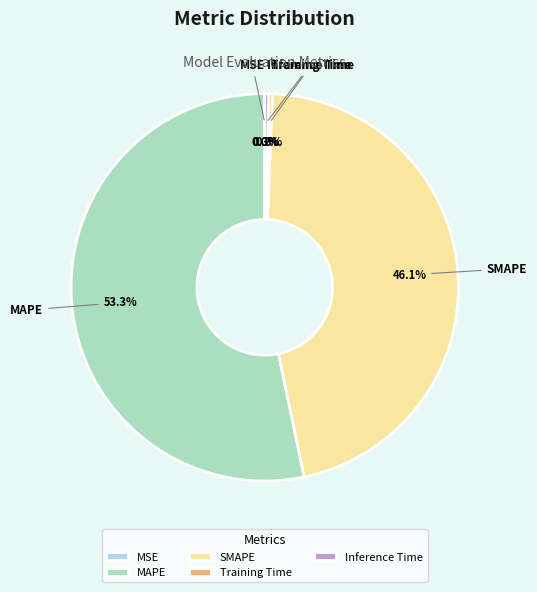

Which has a higher value, MAPE or SMAPE?

MAPE